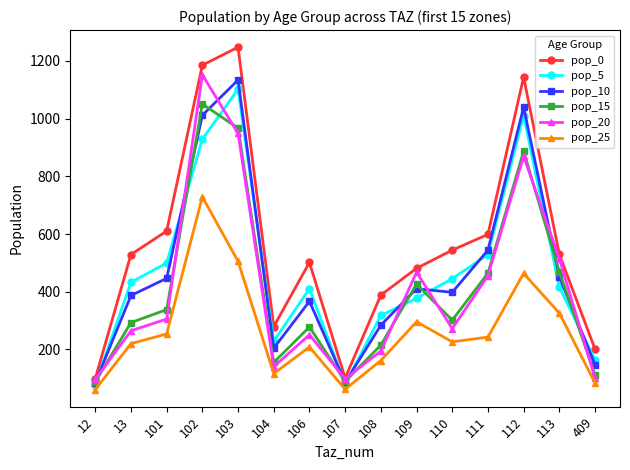

At which category is the sum across all series the highest?

102